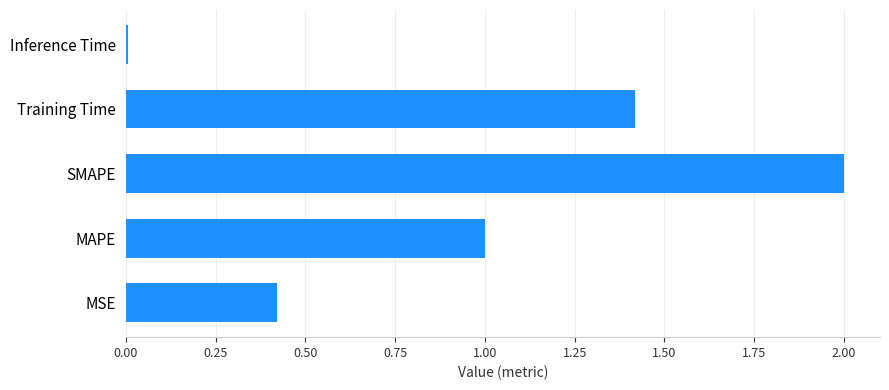

What is the average value?

1.0